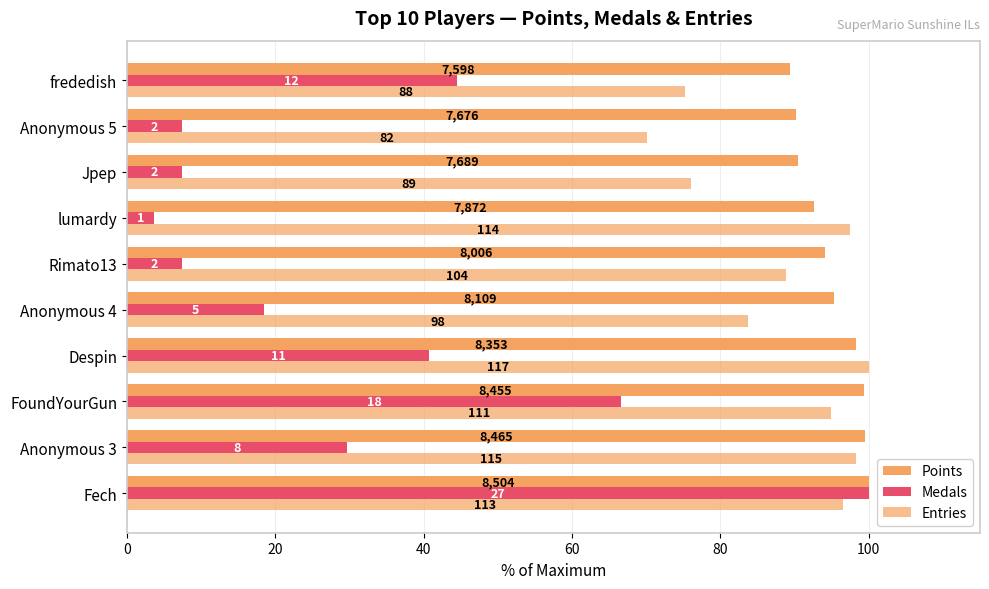

How many distinct data groups are displayed?

3